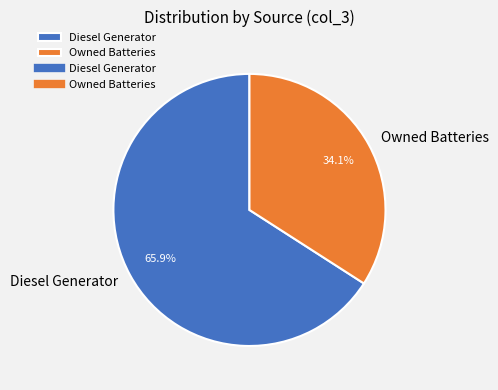

How many slices are in this pie chart?

2